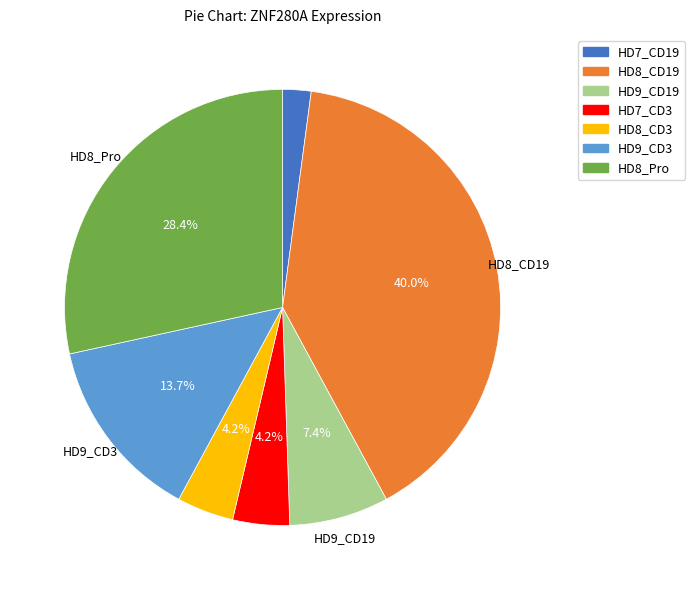

The HD7_CD3 slice represents 4% of the pie. True or false?

True